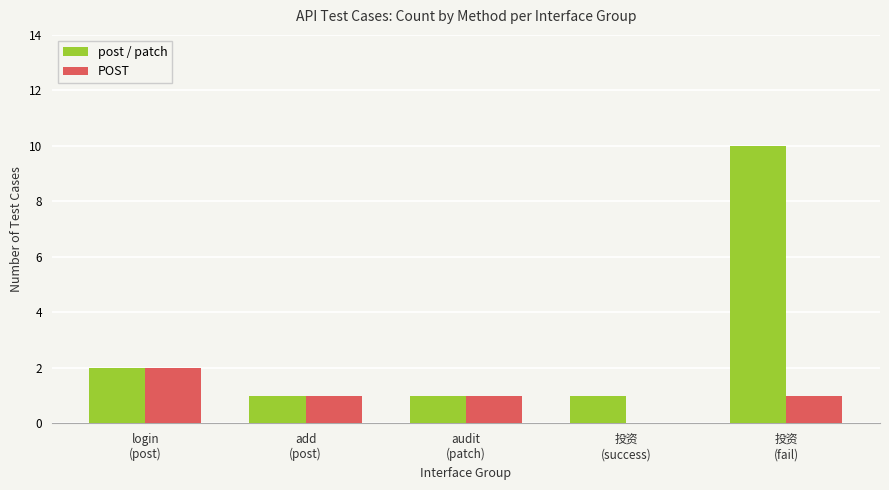

How many values in POST are above zero?

4